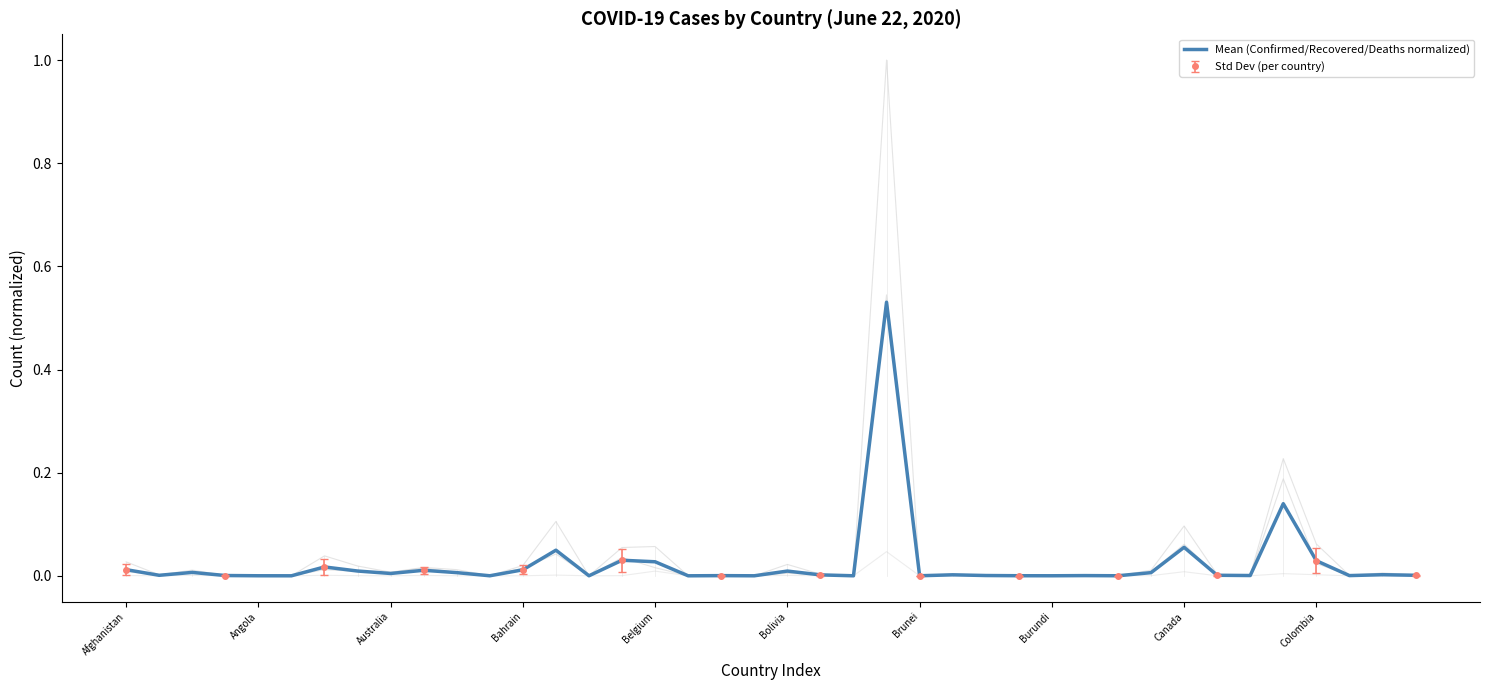

At which category does the chart reach its minimum across all series?

17